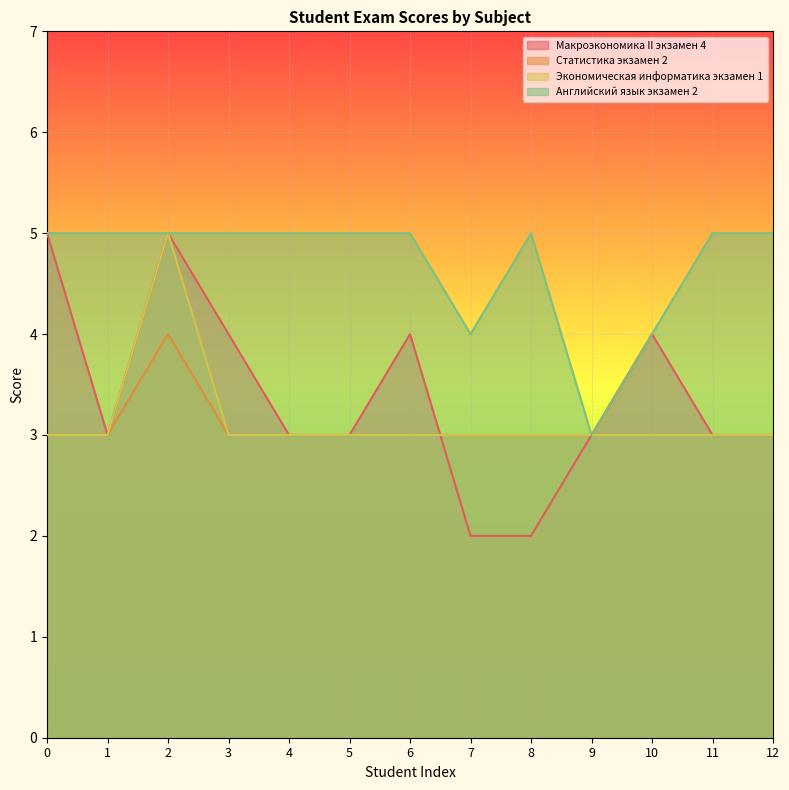

True or false: Экономическая информатика экзамен 1 has more than 1 points higher than both neighbors.

False